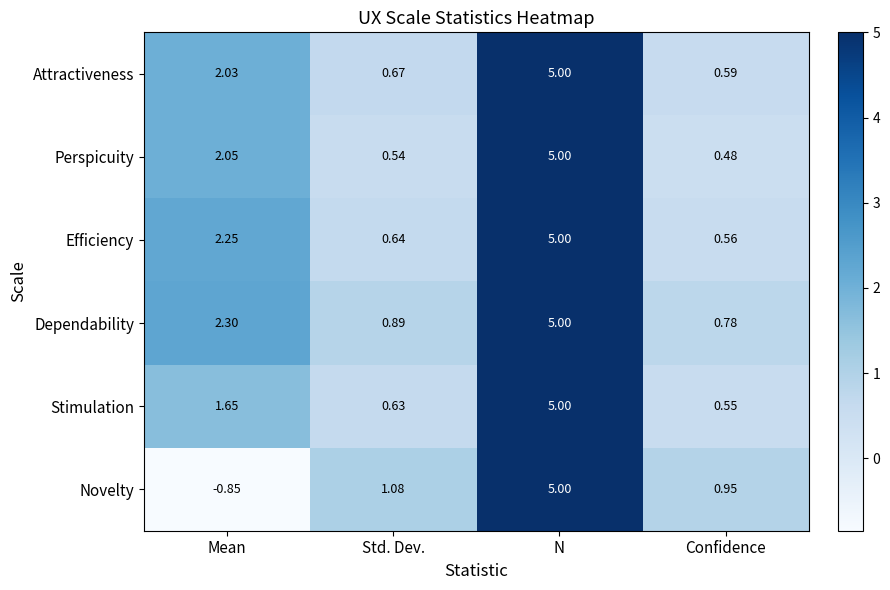

Is the value of Novelty at Mean greater than the value of Stimulation at Std. Dev.?

No